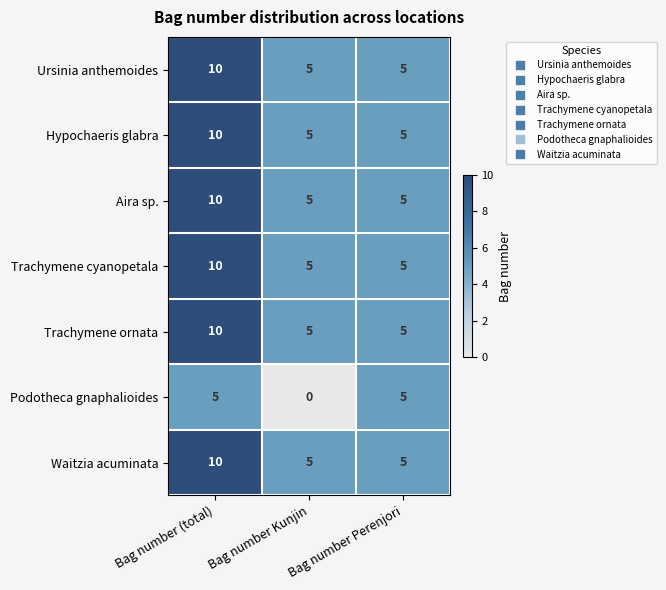

What is the difference between the maximum and second lowest values in the Aira sp. series?

5